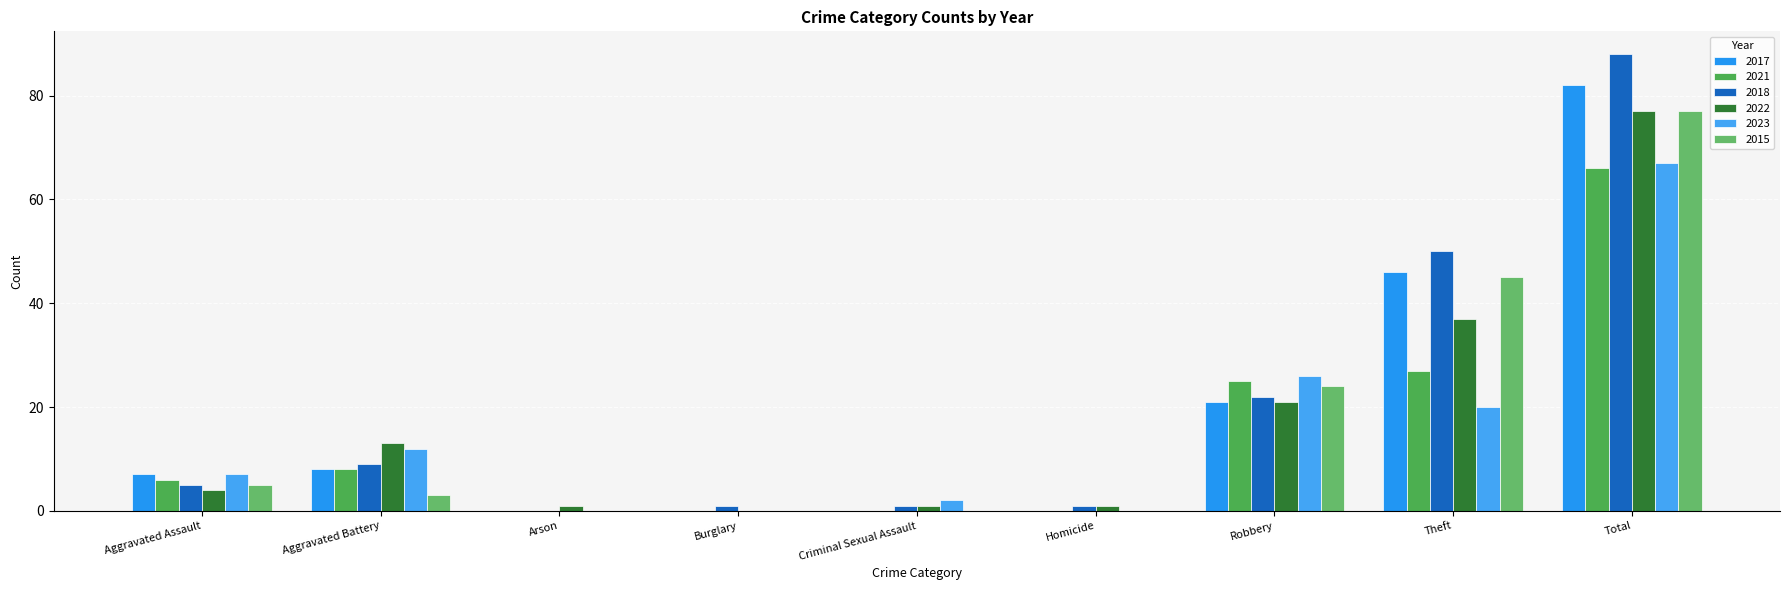

How many series are shown in this chart?

6